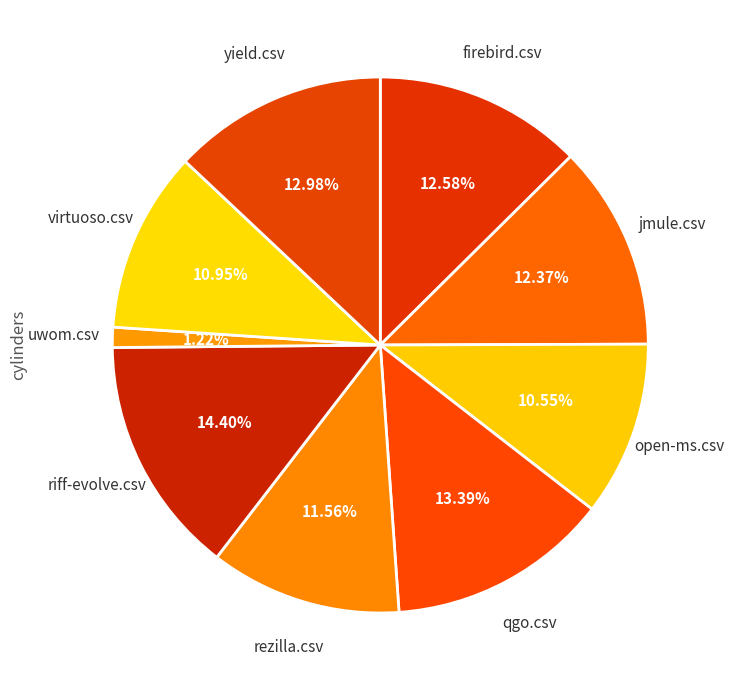

What percentage do open-ms.csv and yield.csv together represent?

23.5%